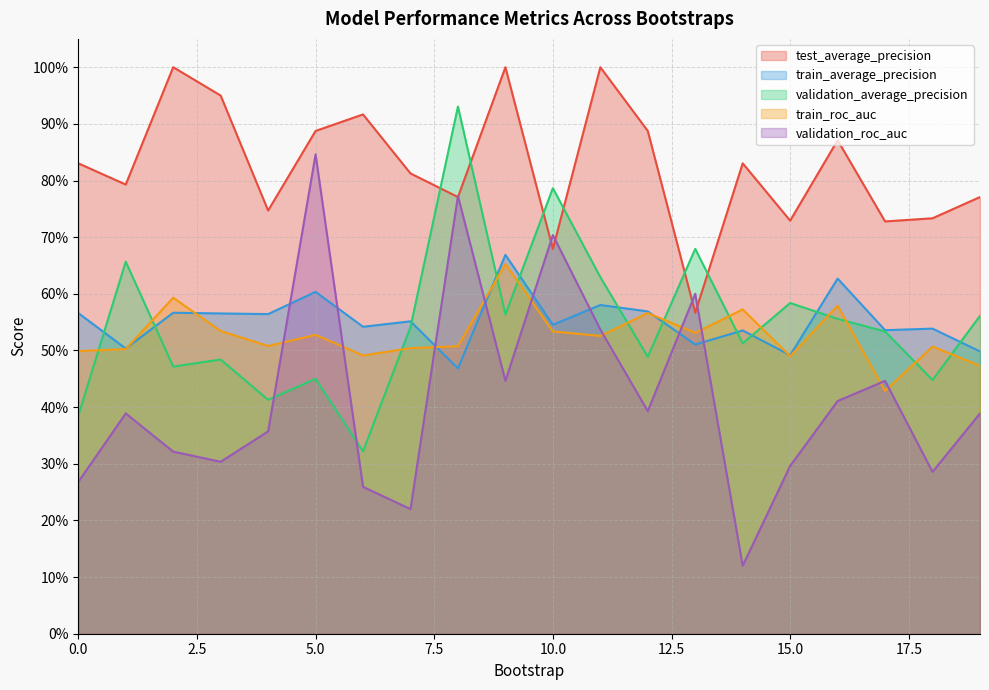

Reading left to right, list all the values displayed in this chart.

test_average_precision: 0.8	0.8	1.0	0.9	0.7	0.9	0.9	0.8	0.8	1.0	0.7	1.0	0.9	0.6	0.8	0.7	0.9	0.7	0.7	0.8
train_average_precision: 0.6	0.5	0.6	0.6	0.6	0.6	0.5	0.6	0.5	0.7	0.5	0.6	0.6	0.5	0.5	0.5	0.6	0.5	0.5	0.5
validation_average_precision: 0.4	0.7	0.5	0.5	0.4	0.5	0.3	0.5	0.9	0.6	0.8	0.6	0.5	0.7	0.5	0.6	0.6	0.5	0.4	0.6
train_roc_auc: 0.5	0.5	0.6	0.5	0.5	0.5	0.5	0.5	0.5	0.7	0.5	0.5	0.6	0.5	0.6	0.5	0.6	0.4	0.5	0.5
validation_roc_auc: 0.3	0.4	0.3	0.3	0.4	0.8	0.3	0.2	0.8	0.4	0.7	0.5	0.4	0.6	0.1	0.3	0.4	0.4	0.3	0.4